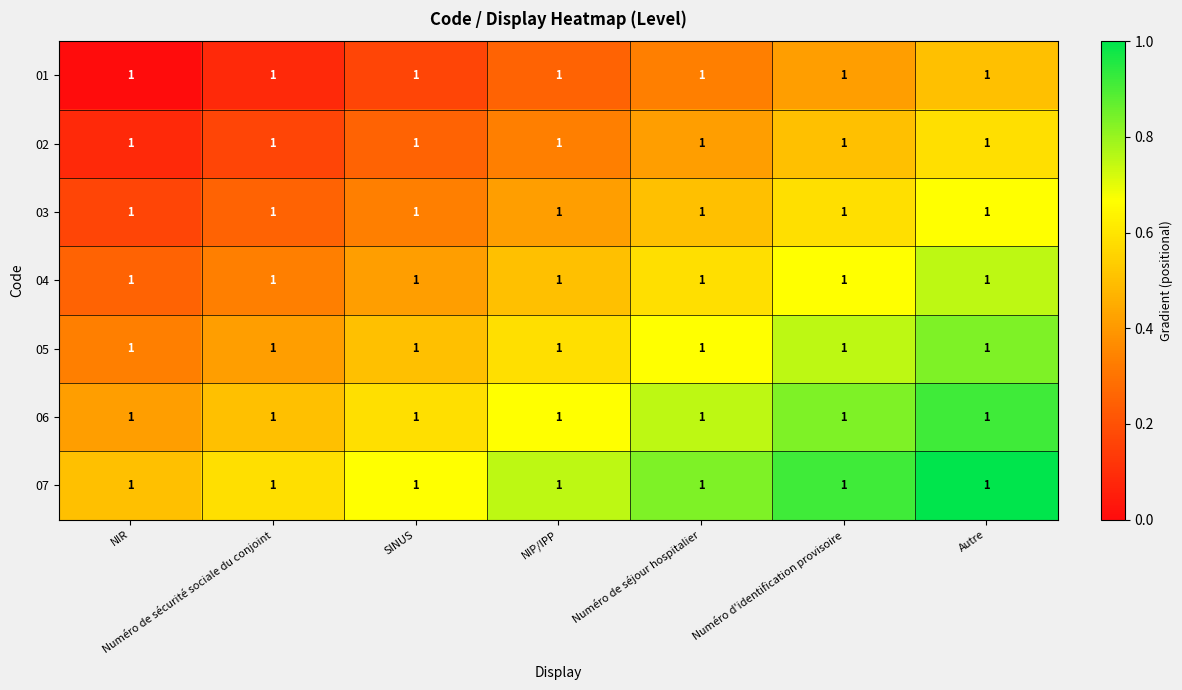

Between Numéro de sécurité sociale du conjoint and Autre, which is larger?

Autre